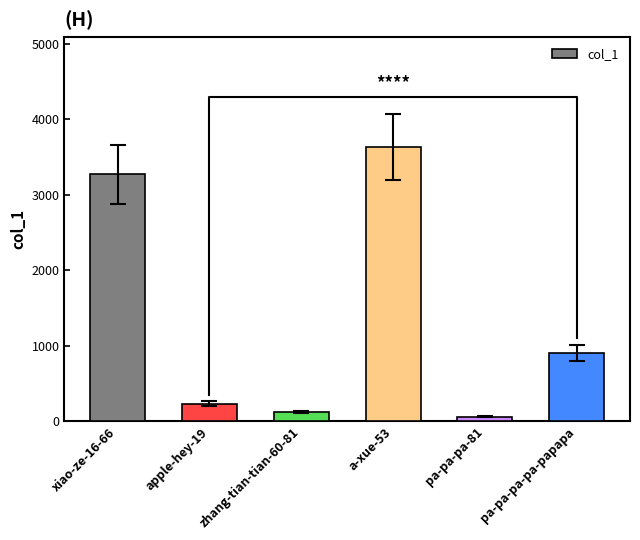

Which has a higher value, pa-pa-pa-pa-papapa or a-xue-53?

a-xue-53